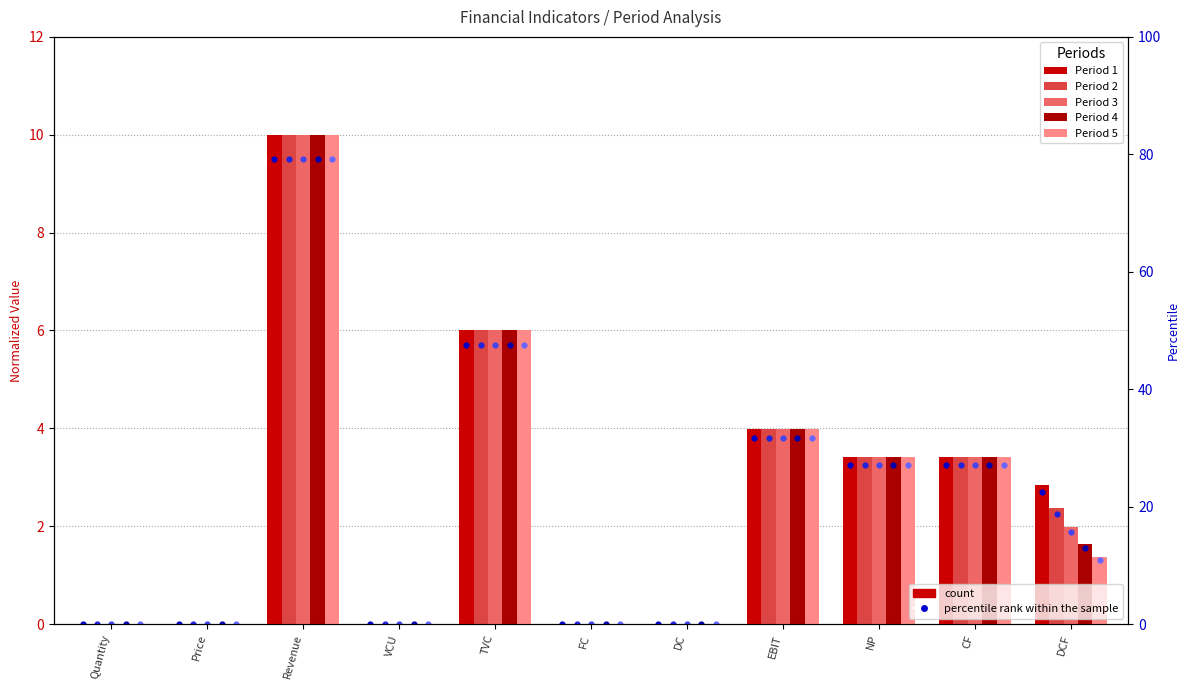

Which series reaches the maximum Y coordinate?

1